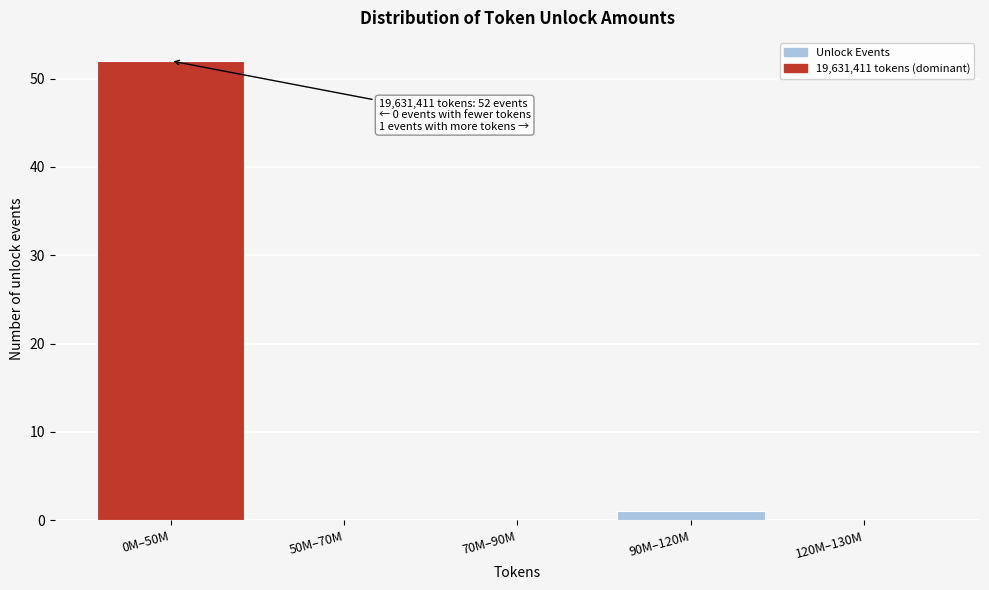

Reading right to left, what are all the values shown in this chart?

120M–130M=0	90M–120M=1	70M–90M=0	50M–70M=0	0M–50M=52